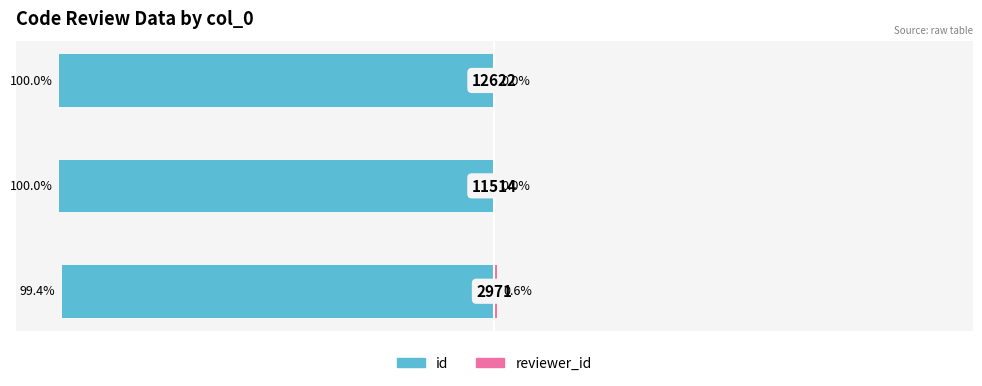

Reading left to right, what are all the values shown in this chart?

id: −125=-99.4	−100=-100.0	−75=-100.0
reviewer_id: −125=0.6	−100=0.0	−75=0.0